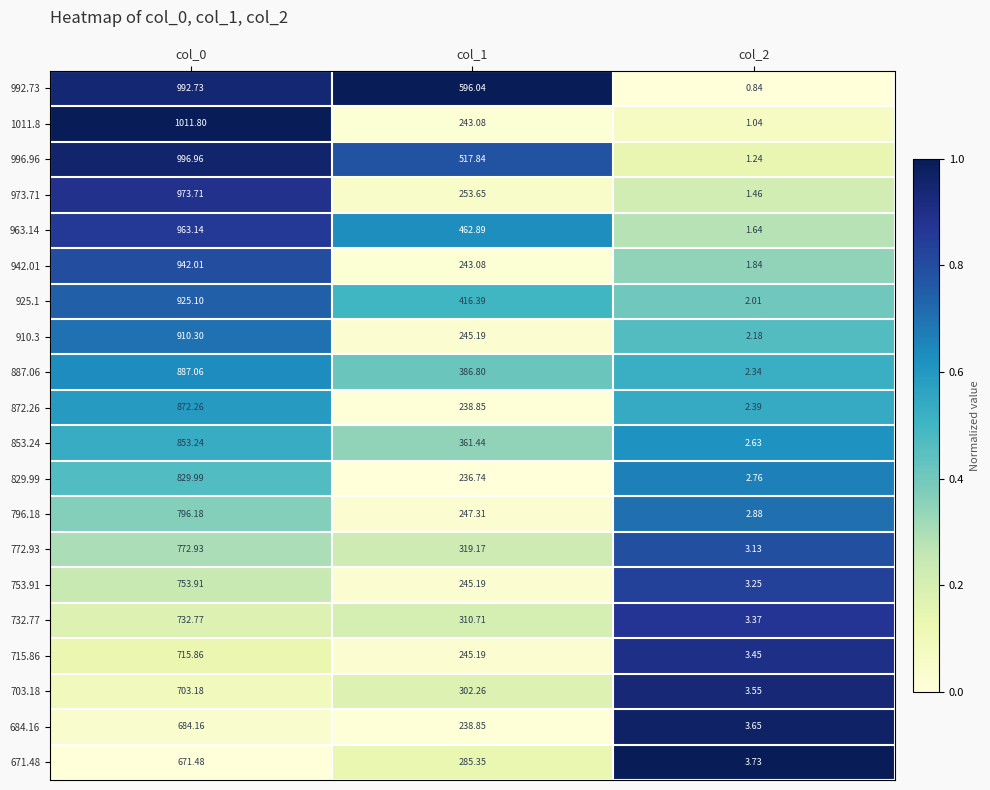

Is the value of 973.71 at col_1 greater than the value of 796.18 at col_1?

Yes